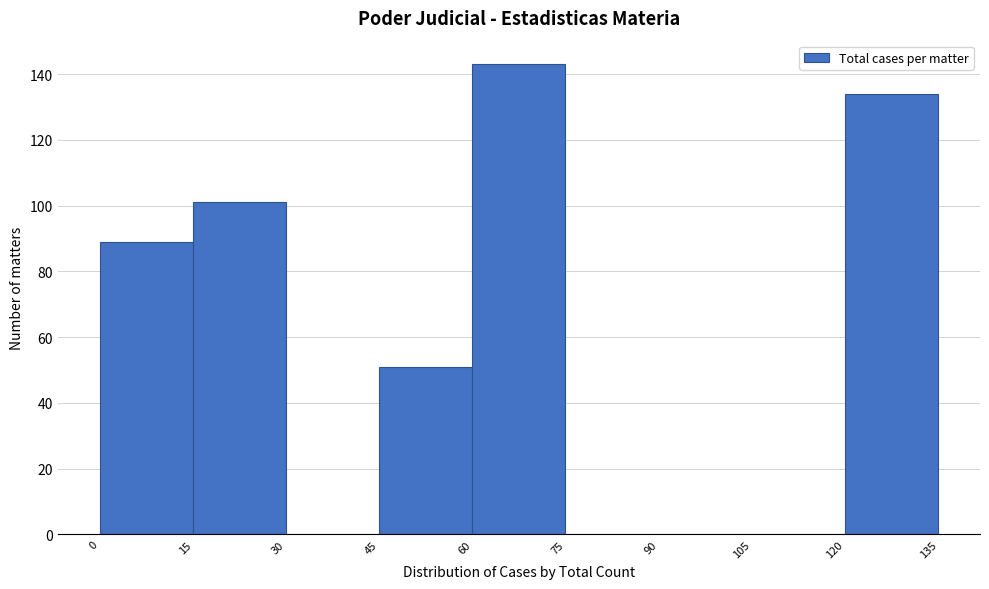

Reading left to right, list every bar in this chart as the range it spans on the x-axis followed by its height. The values are not printed on the chart, so give them approximately, as read against the axis.

0 to 15: 90
15 to 30: 102
30 to 45: 0
45 to 60: 52
60 to 75: 144
75 to 90: 0
90 to 105: 0
105 to 120: 0
120 to 135: 134